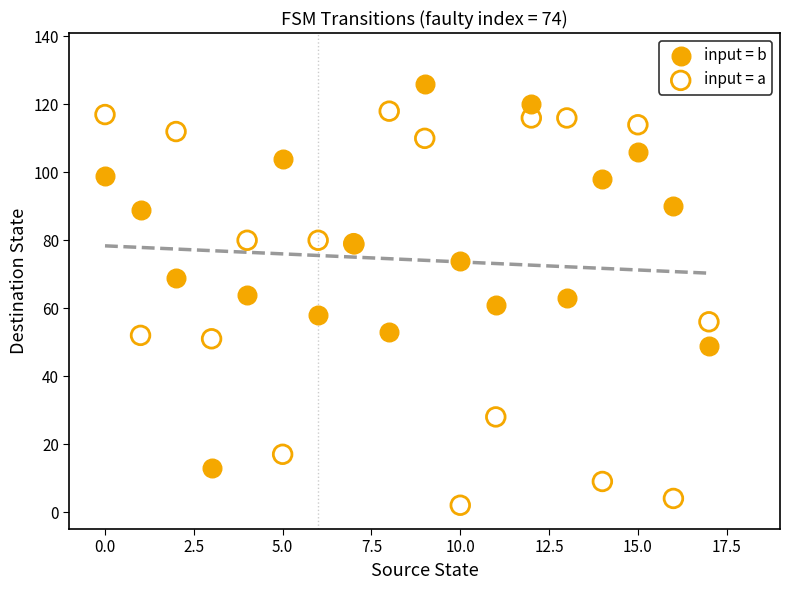

Which series contains the lowest Y value?

input = a